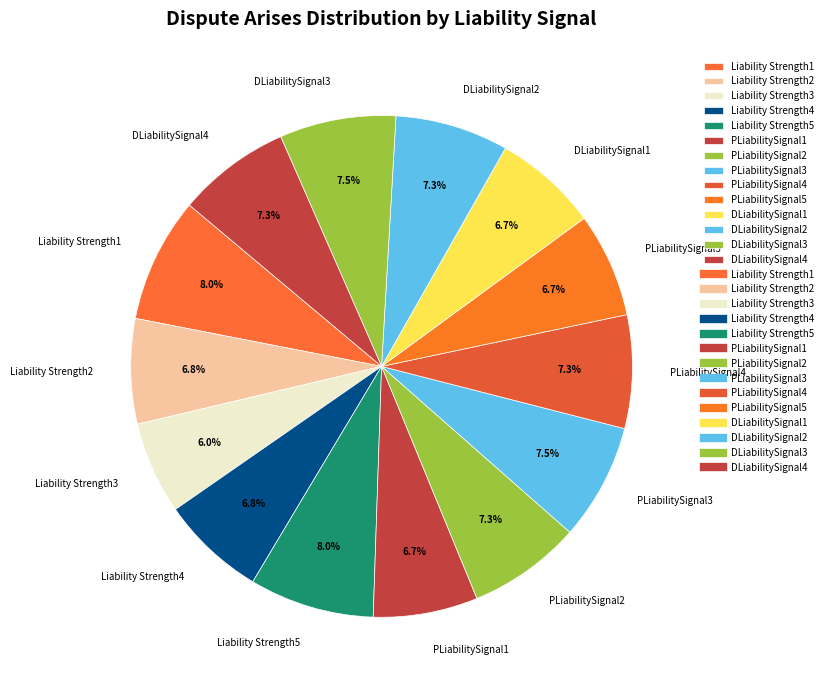

To the nearest percent, what portion does Liability Strength4 represent?

7%